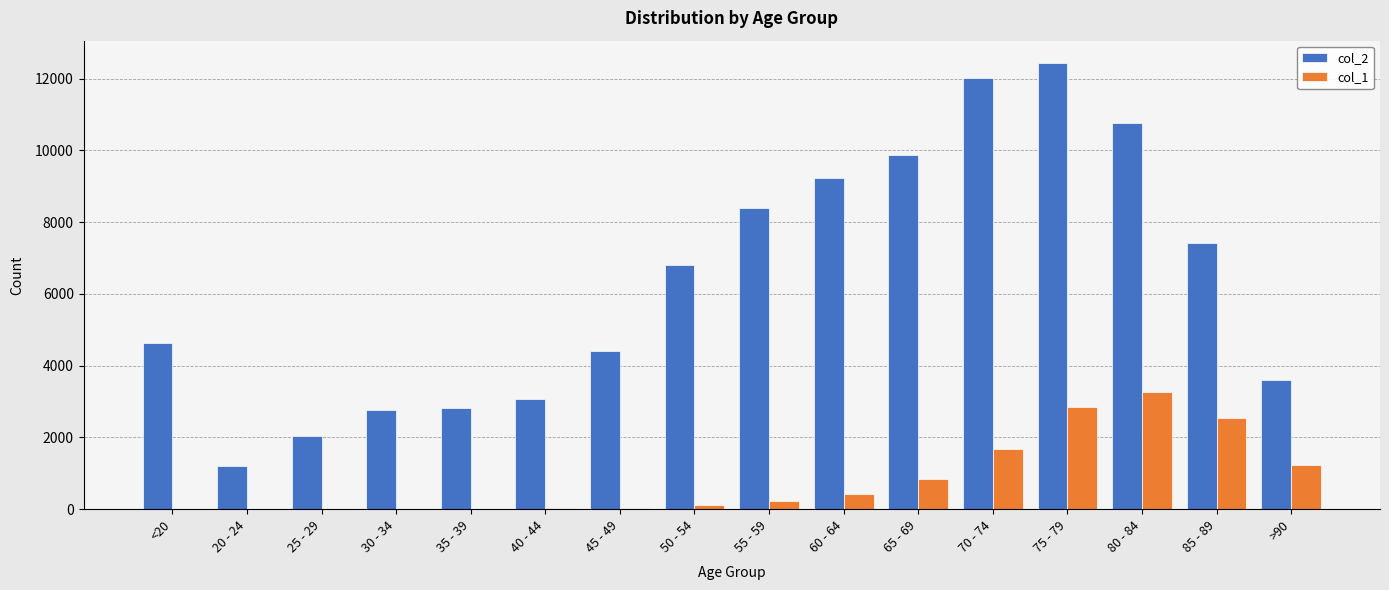

Which label corresponds to the largest value in the chart?

75 - 79